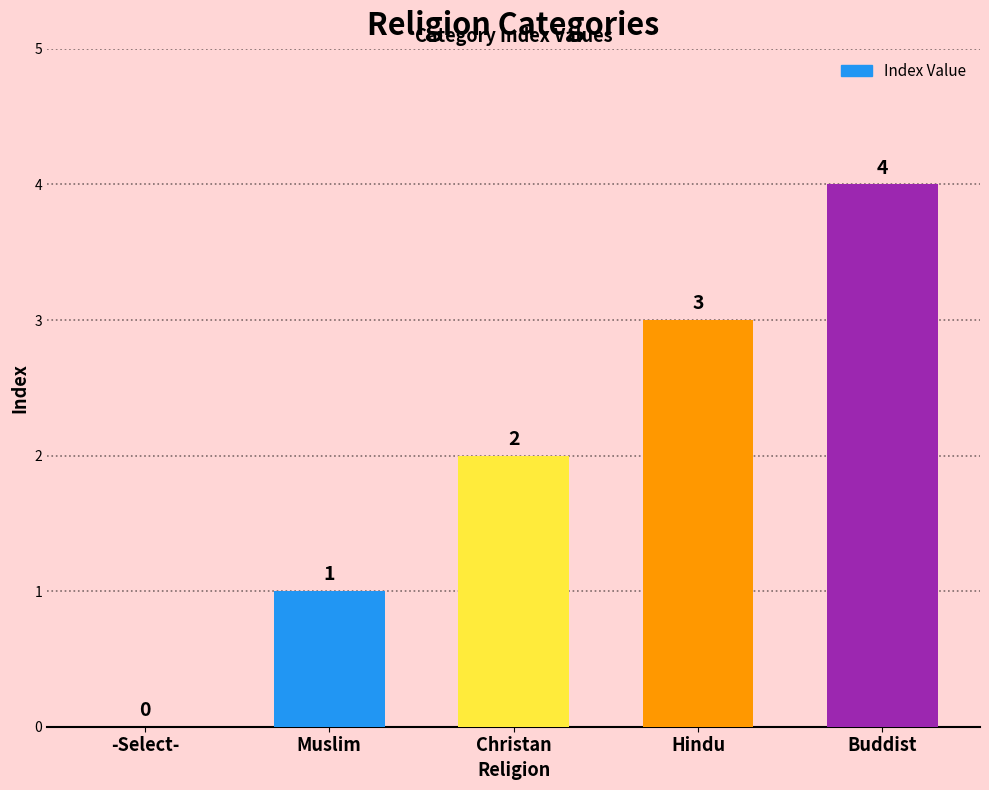

What is the sum of all values?

10